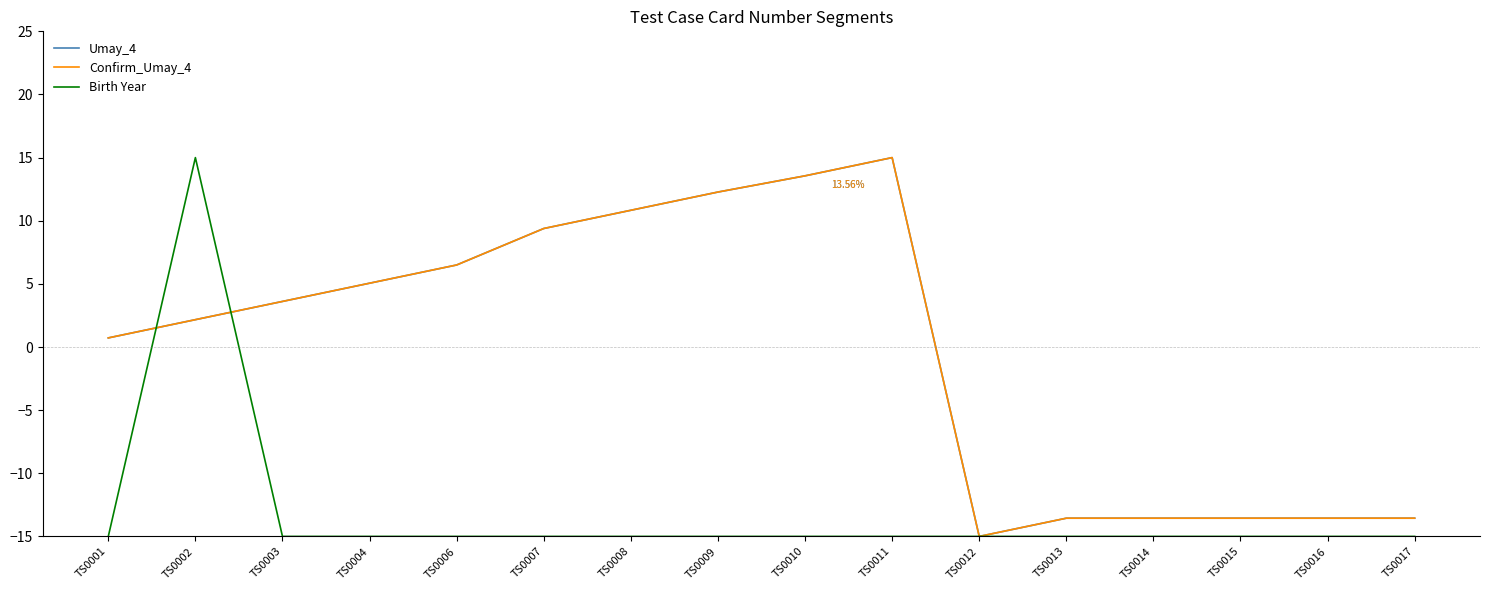

What is the sum of all Birth Year values?

-210.0